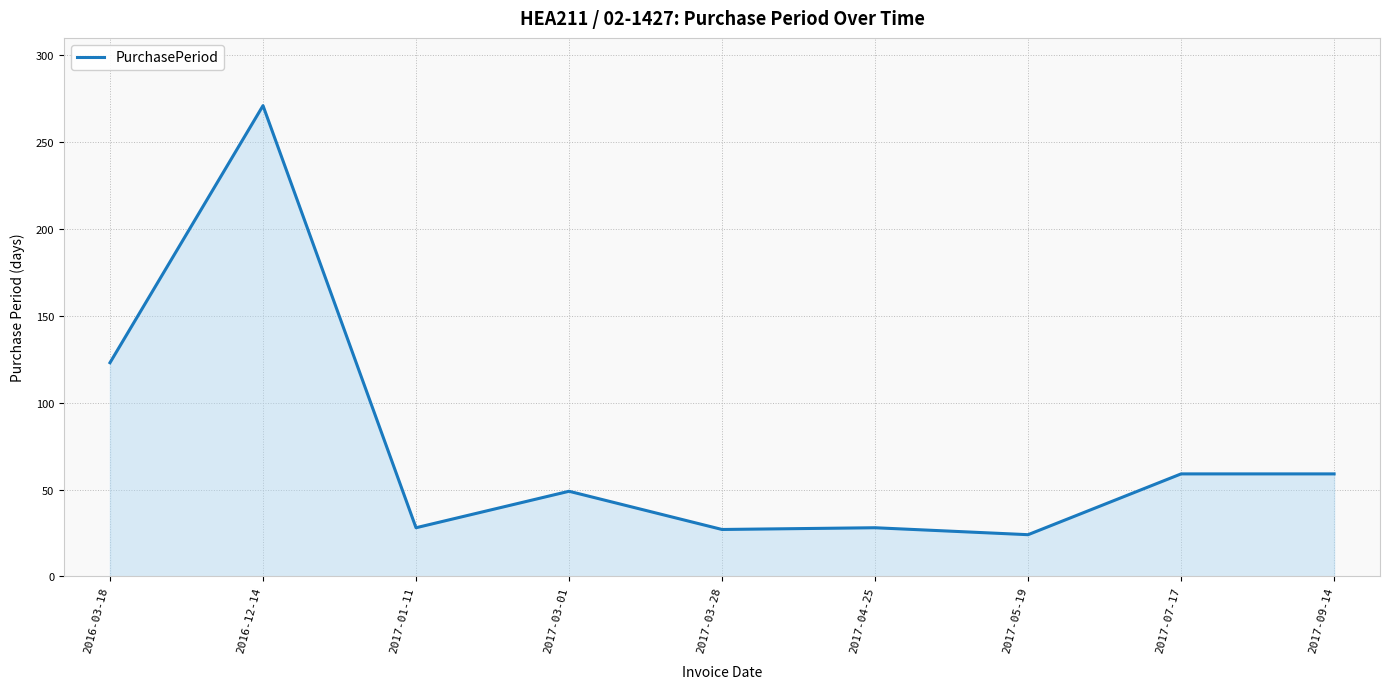

The chart shows a value of 15 at 2017-01-11. True or false?

False